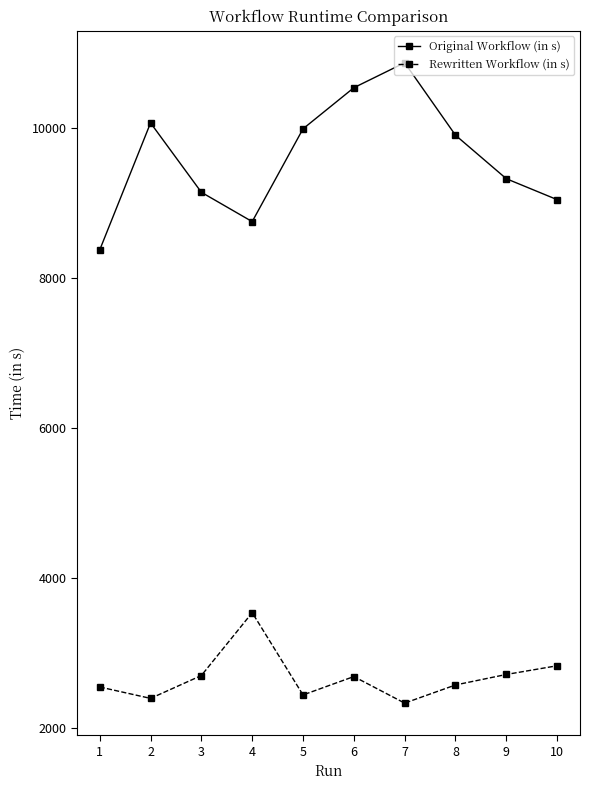

How many series are shown in this chart?

2